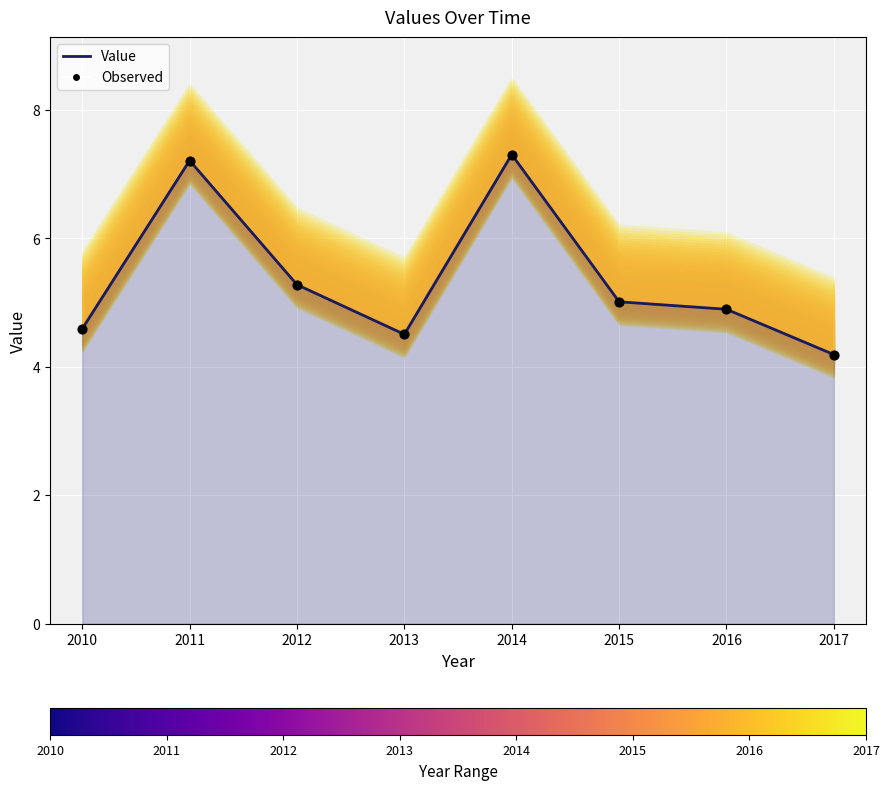

Between 2010 and 2014, which is larger?

2014